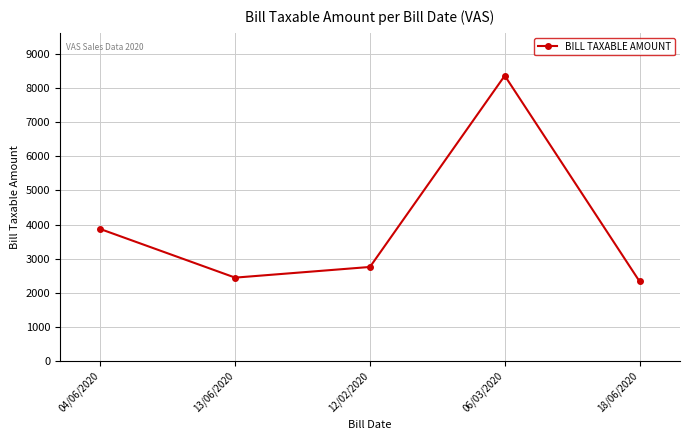

Where is the first local maximum?

06/03/2020